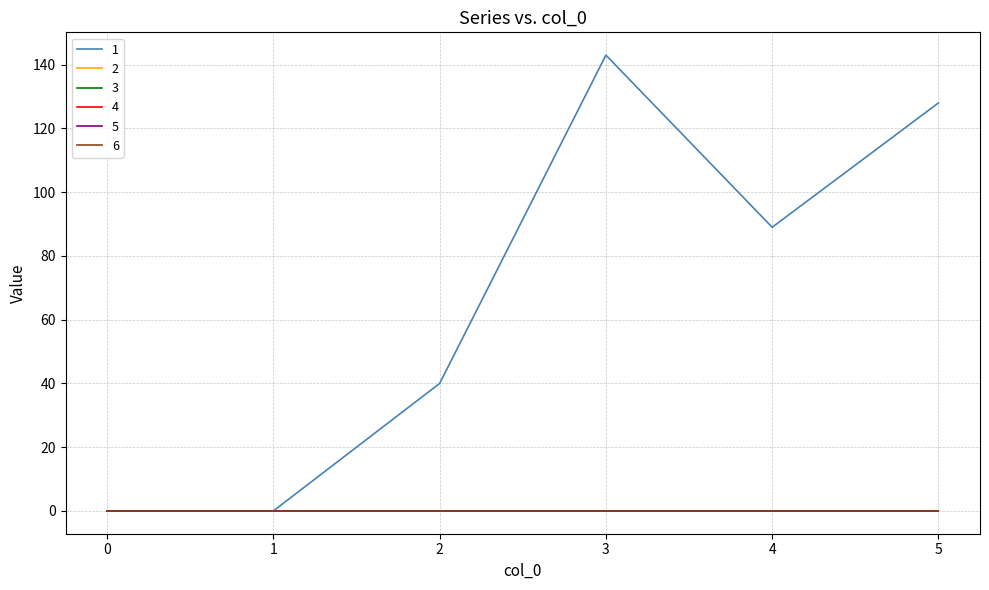

Does the chart display data point markers on the line(s)?

No